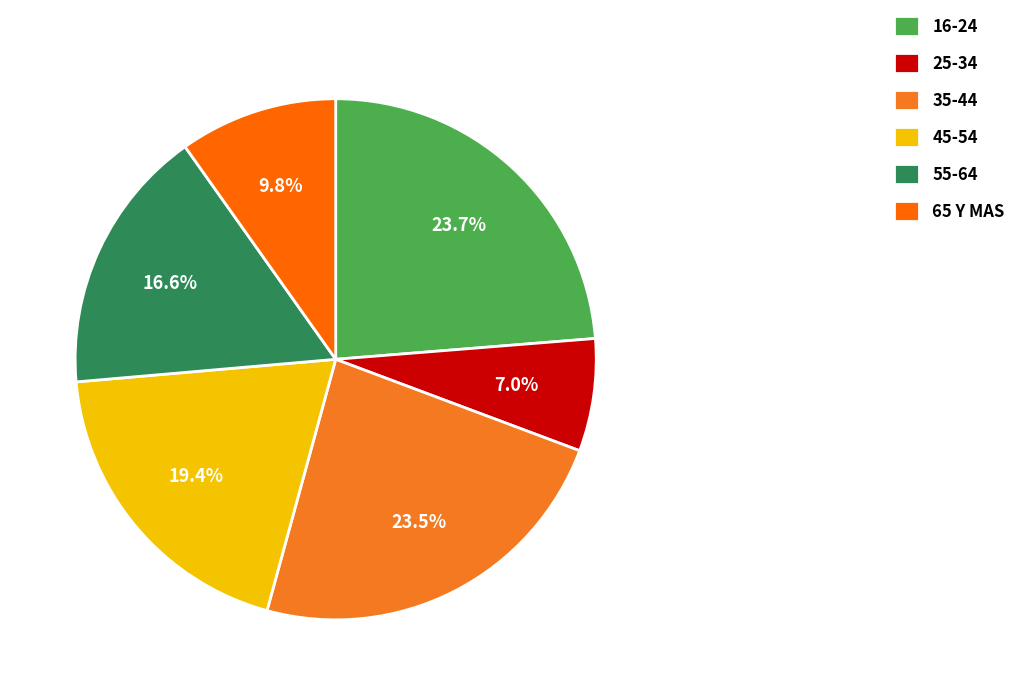

Which category has the smallest portion of the pie?

25-34